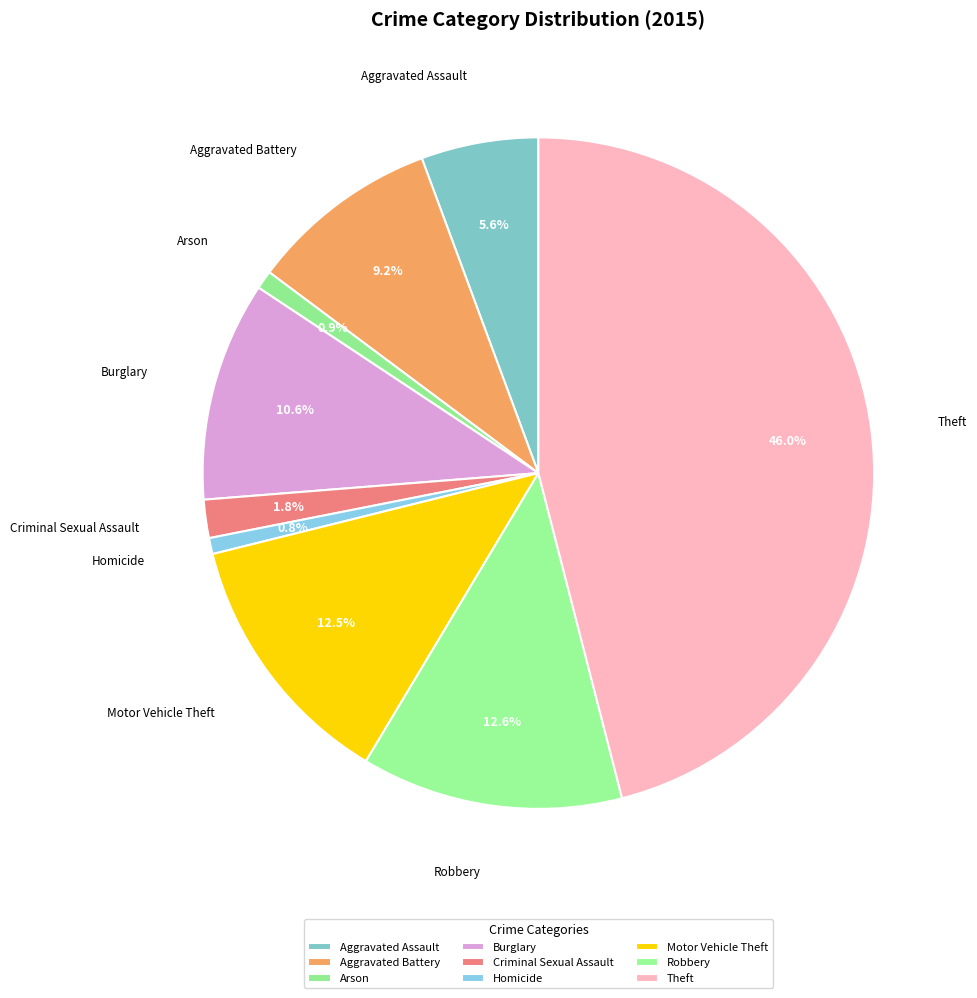

To the nearest percent, what is the combined percentage of Criminal Sexual Assault and Burglary?

12%